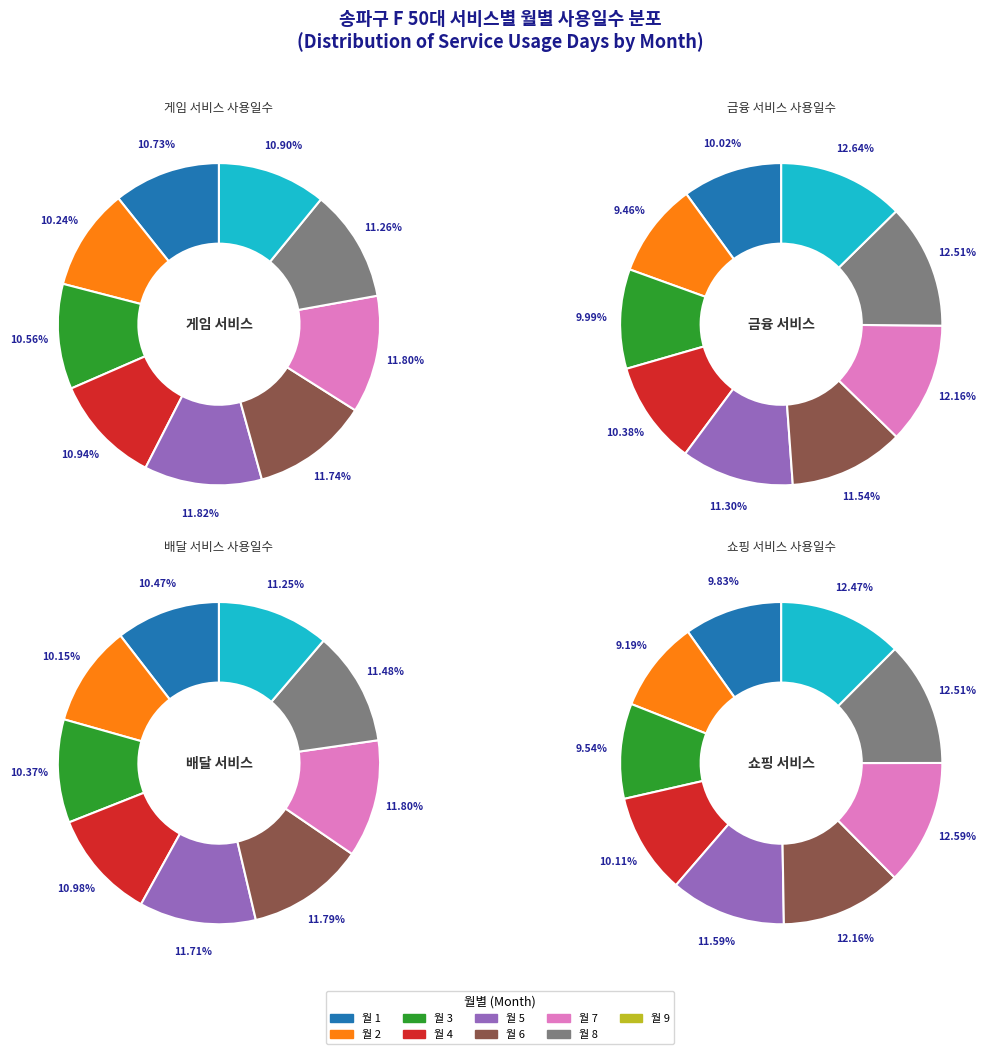

Does any single category account for the majority?

No